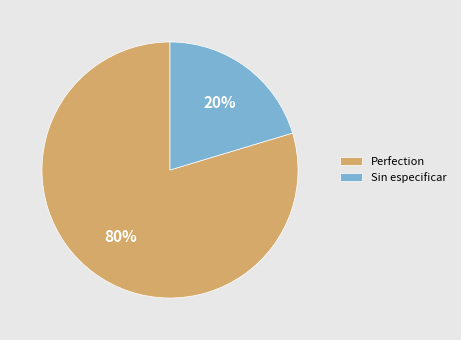

Do Sin especificar and Perfection together represent more than half of the pie?

Yes